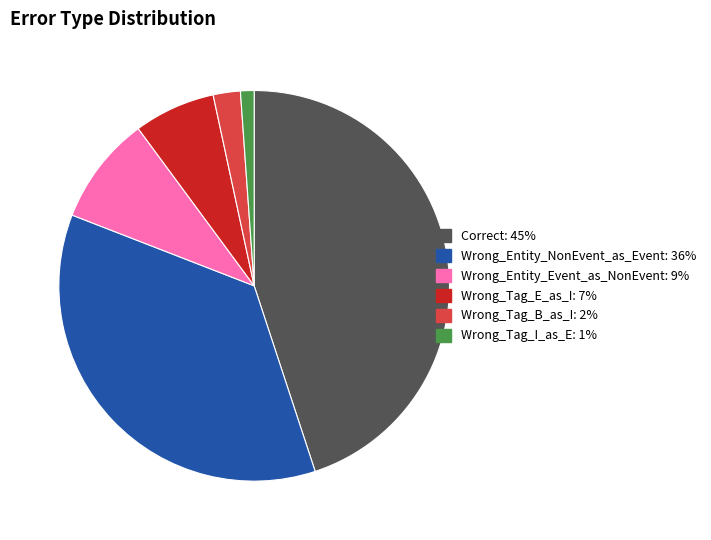

Rank the categories by value from highest to lowest.

Correct, Wrong_Entity_NonEvent_as_Event, Wrong_Entity_Event_as_NonEvent, Wrong_Tag_E_as_I, Wrong_Tag_B_as_I, Wrong_Tag_I_as_E